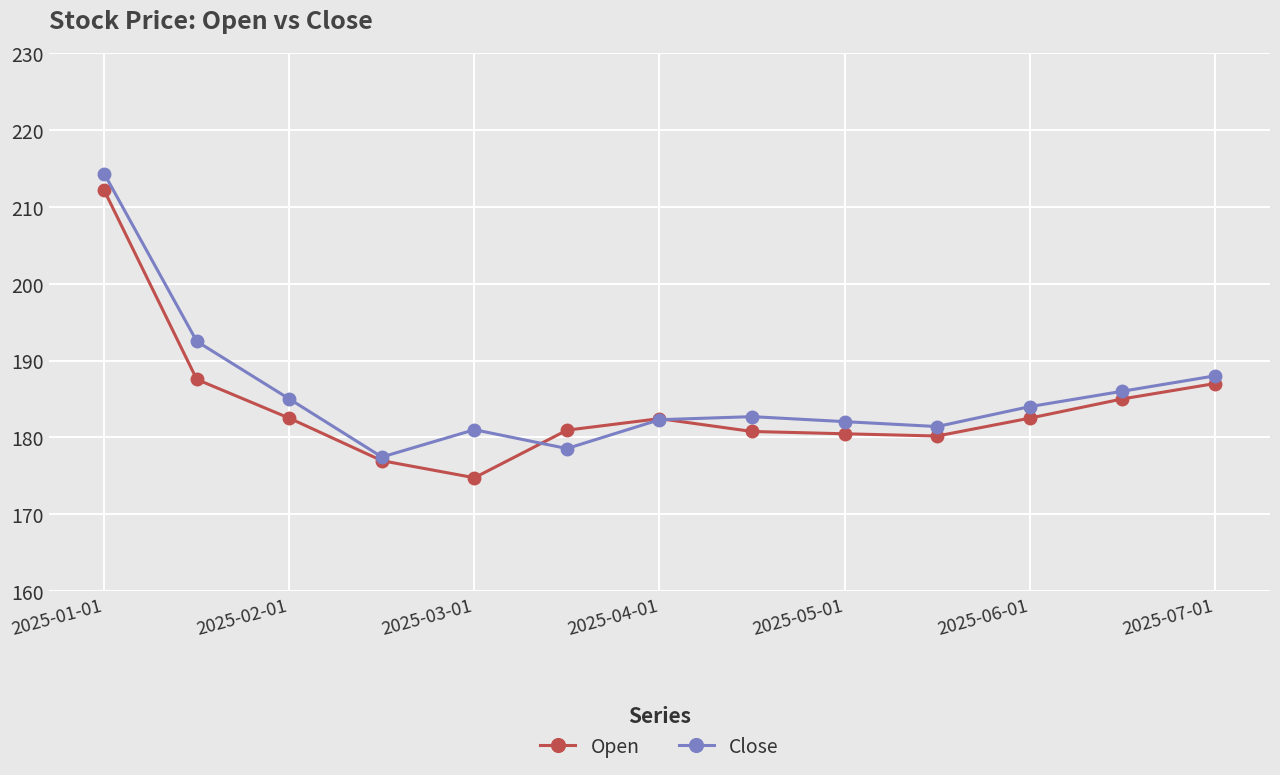

Which series has the largest total across all categories?

Close